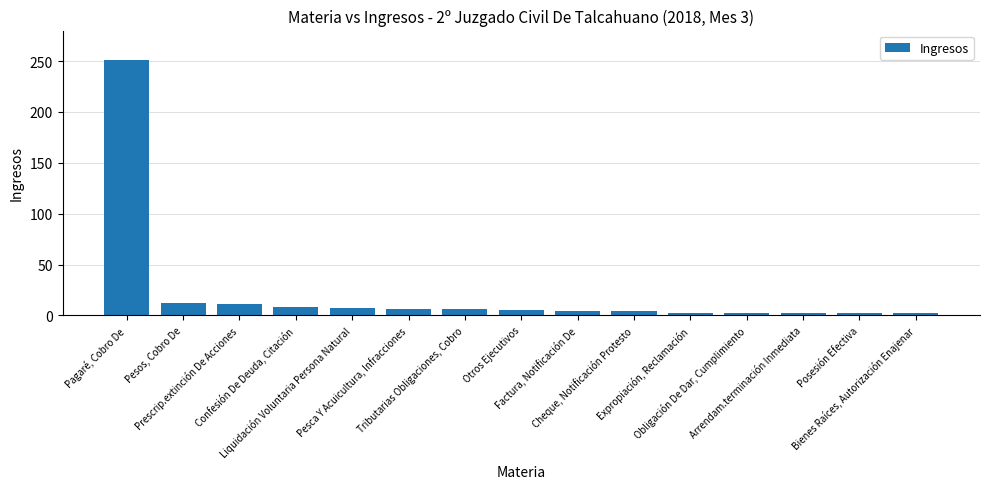

True or false: the data shows 251 at Pagaré, Cobro De.

True